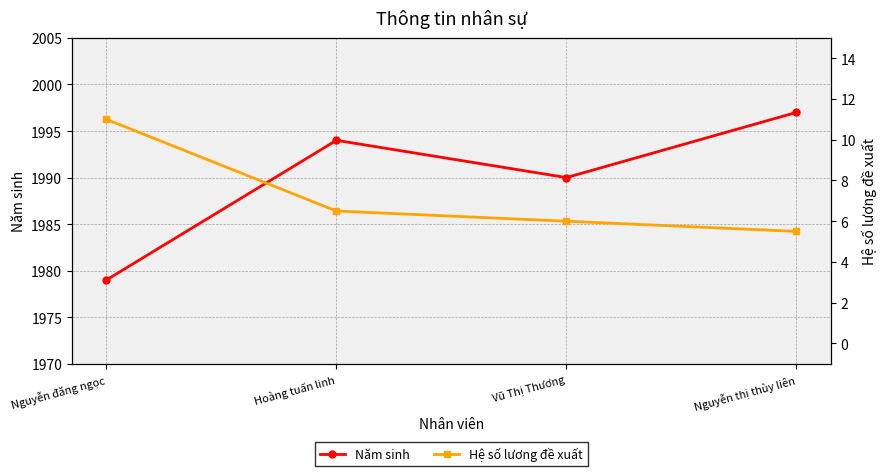

How many data points in Hệ số lương đề xuất are less than 6?

1